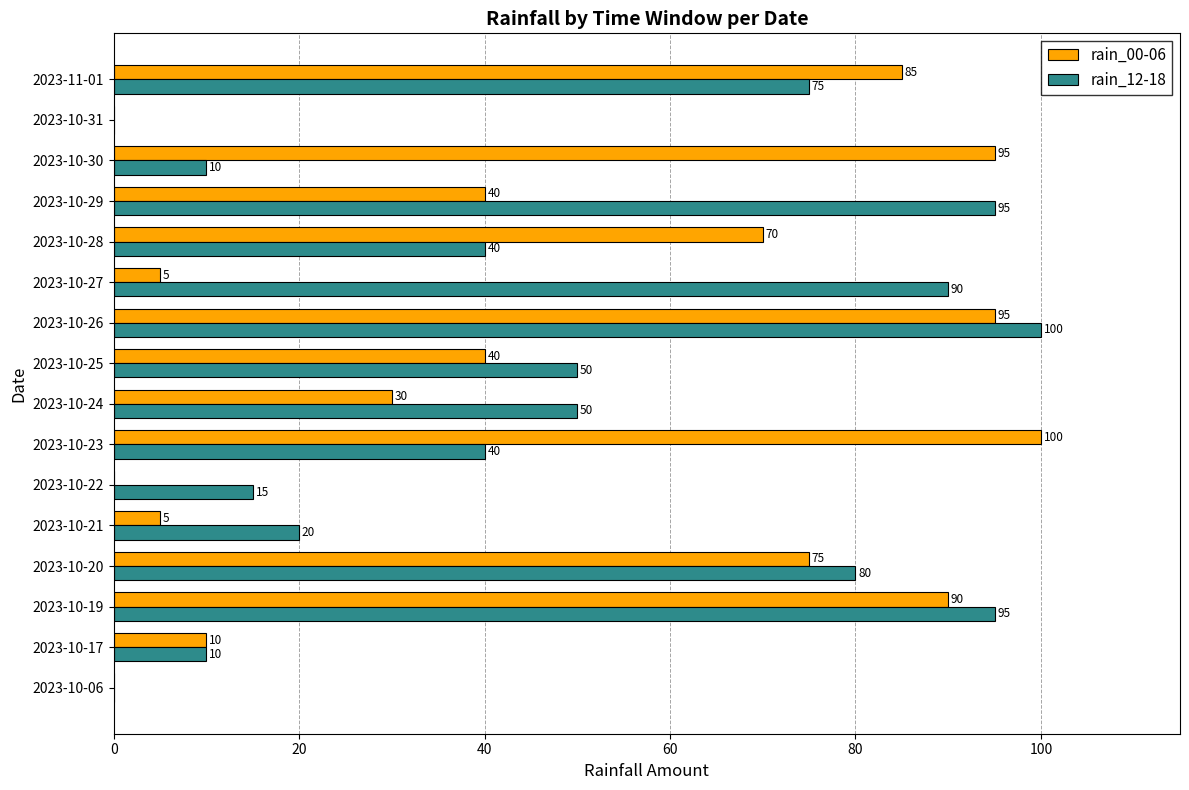

What is the maximum value for rain_00-06?

100